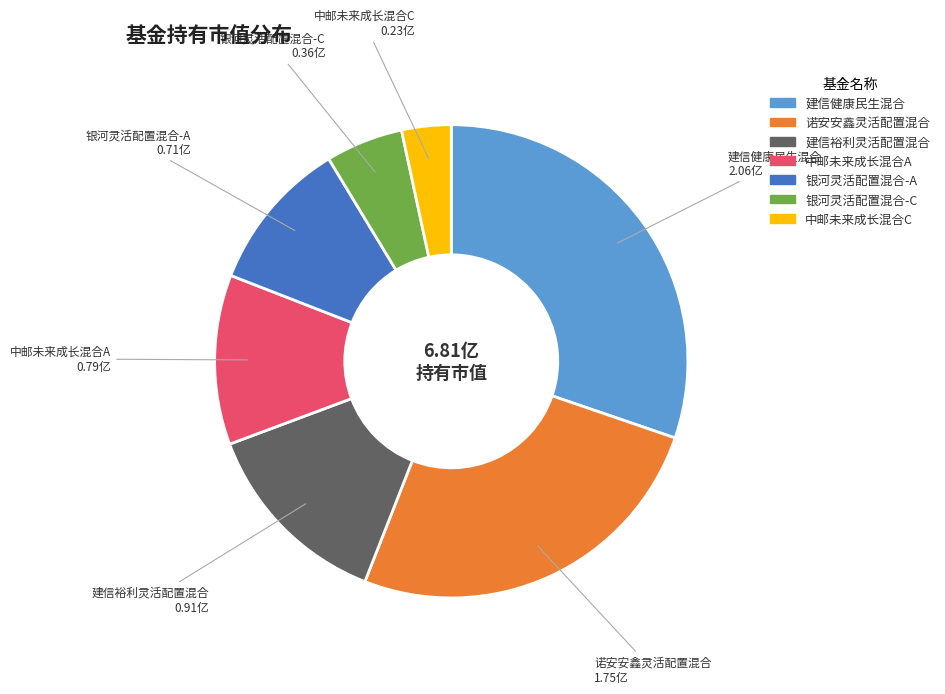

Is it true that 中邮未来成长混合A is 12% of the pie?

True